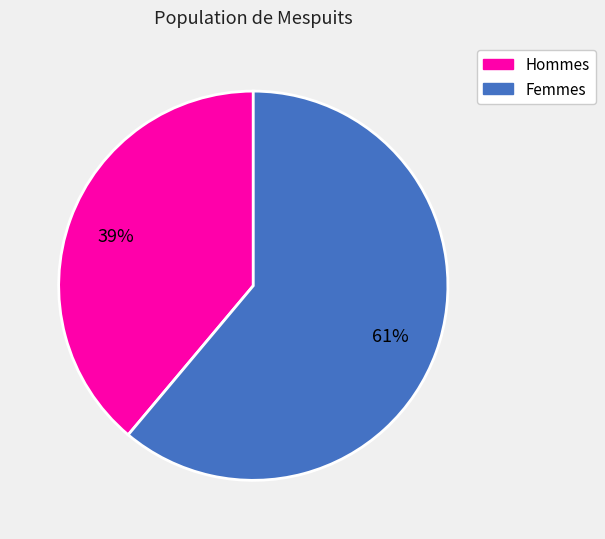

Does any single category account for the majority?

Yes